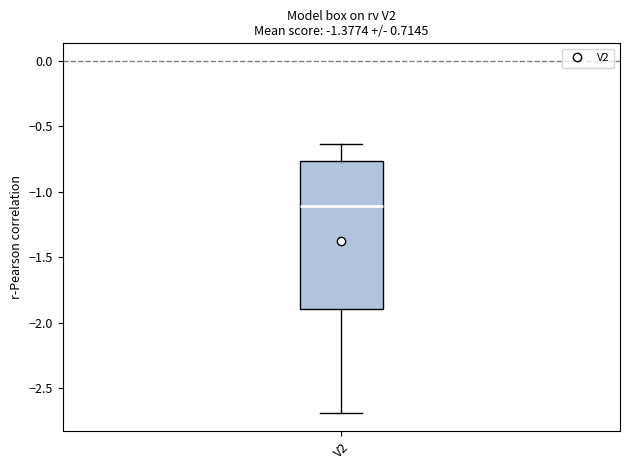

Transcribe this box plot: give where the median line is, the range the box spans, and where the two whiskers end, as read against the y-axis. The values are not printed on the chart, so give them approximately, as read against the axis.

median -1.10, box -1.90 to -0.75, whiskers -2.70 to -0.65